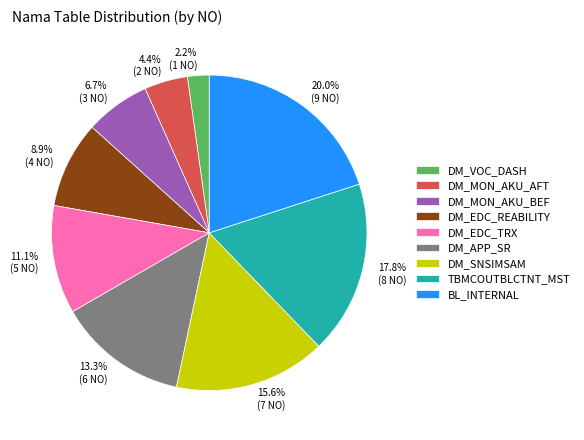

Combined, do 4.4% (2 NO) and 13.3% (6 NO) account for over 50%?

No